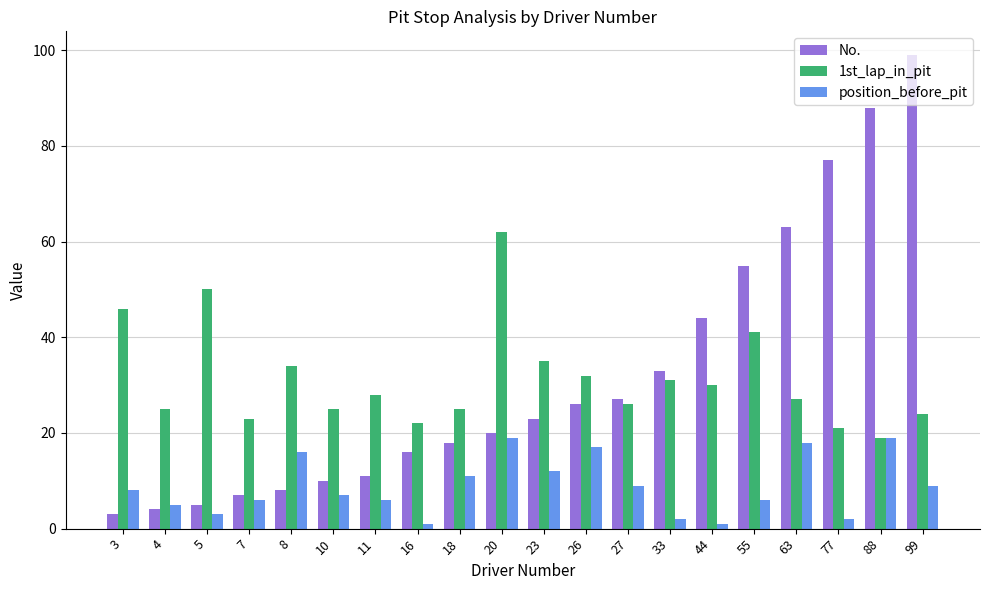

Is the value of 1st_lap_in_pit at 26 greater than the value of No. at 7?

Yes